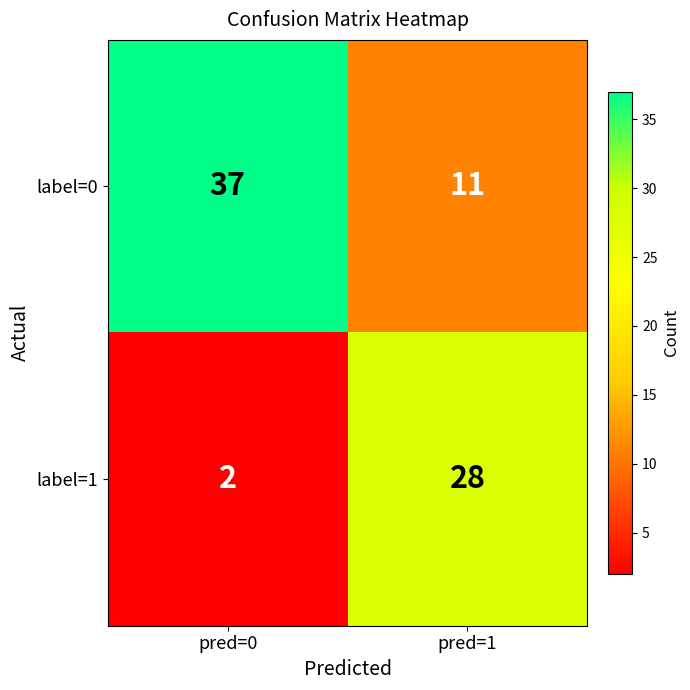

The value of label=0 at pred=1 is 11. True or false?

True